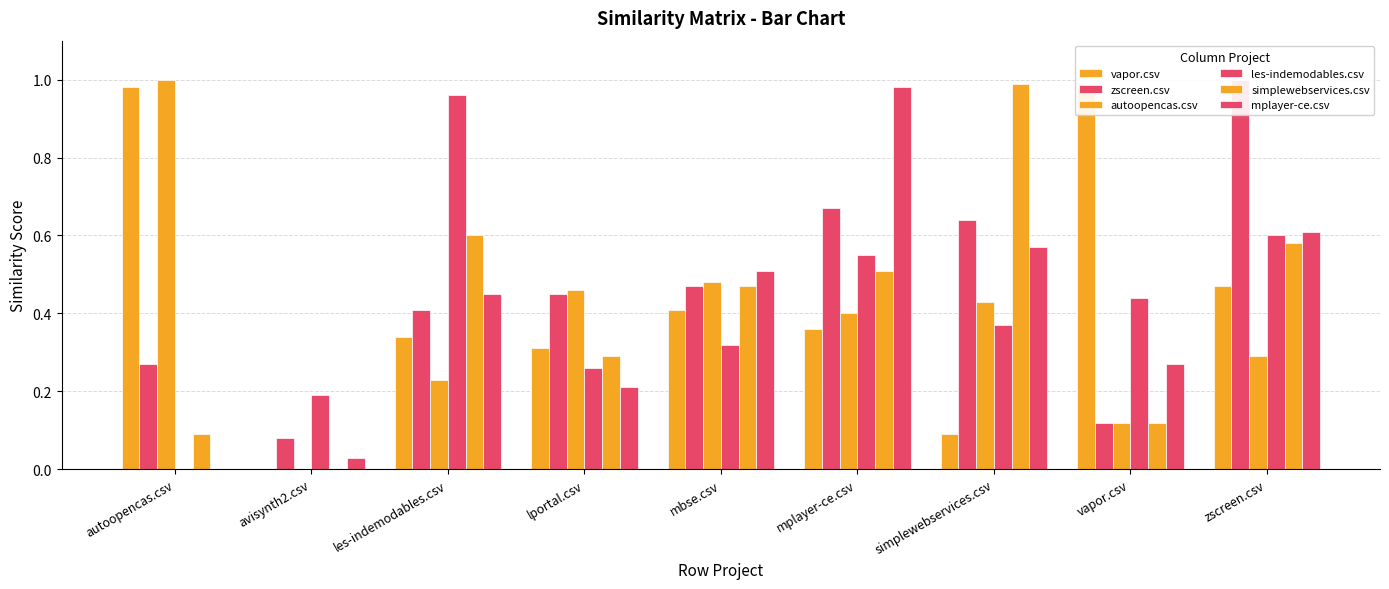

At which category does the chart reach its minimum across all series?

avisynth2.csv